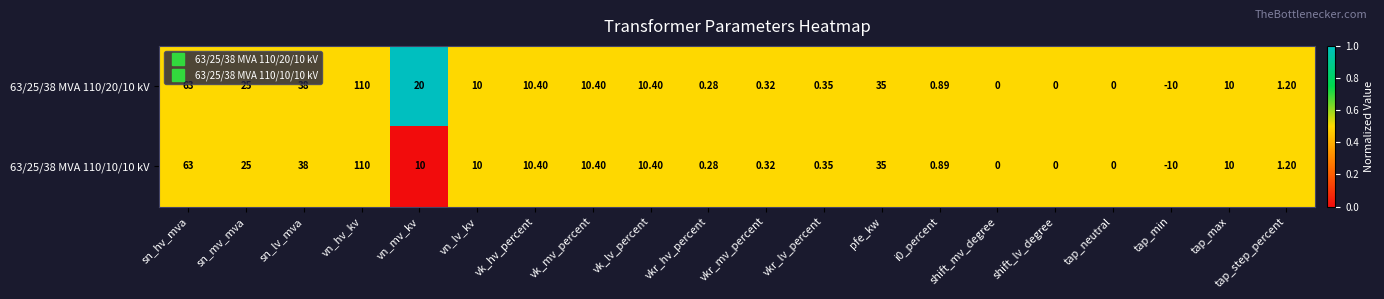

At which label is 63/25/38 MVA 110/10/10 kV closest to 50?

sn_lv_mva